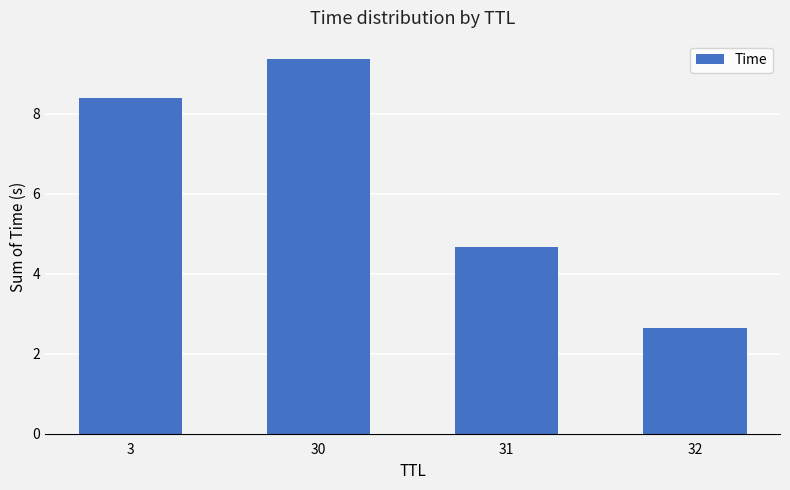

The chart shows a value of 9.4 at 30. True or false?

True